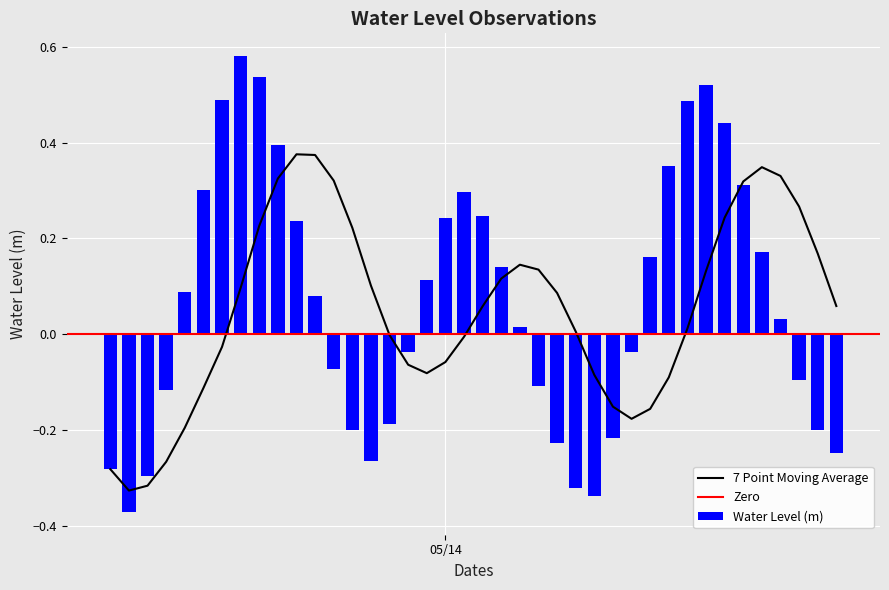

How many values in the Water Level (m) series exceed 0?

22